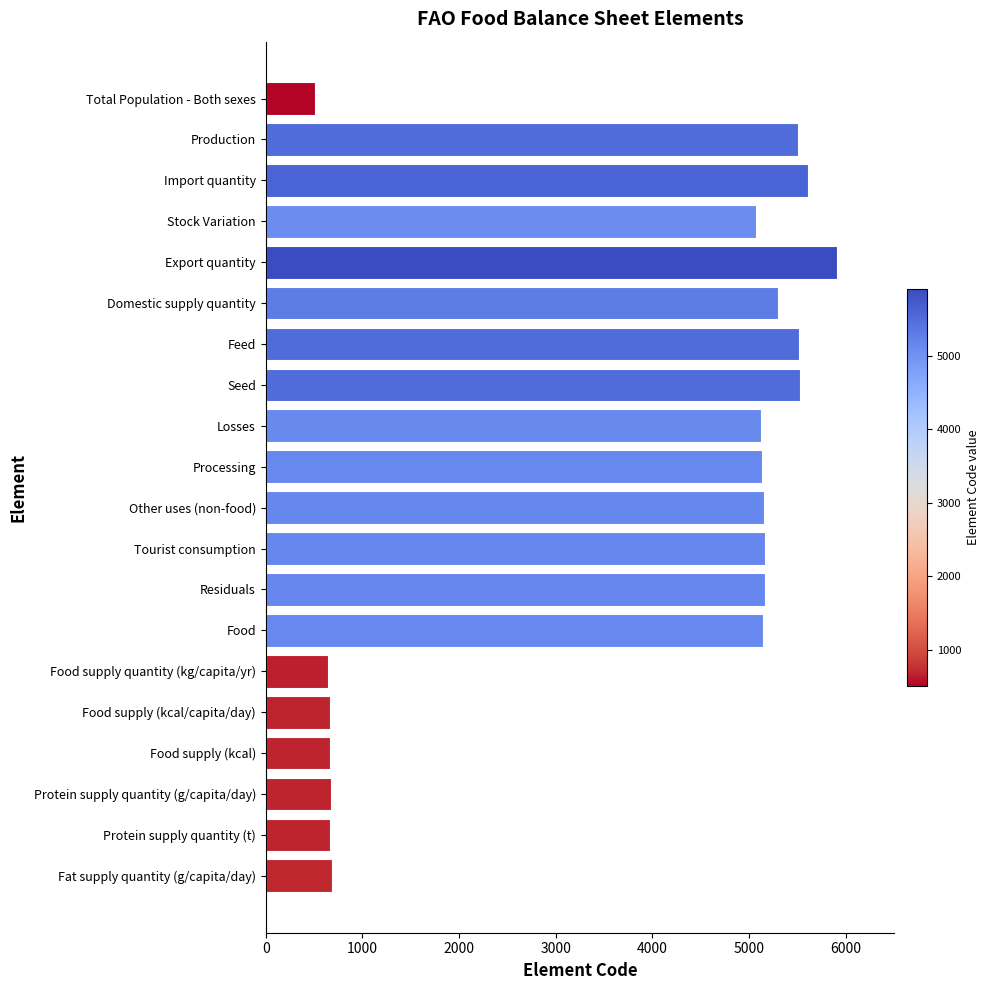

The value at Food is 5142. True or false?

True